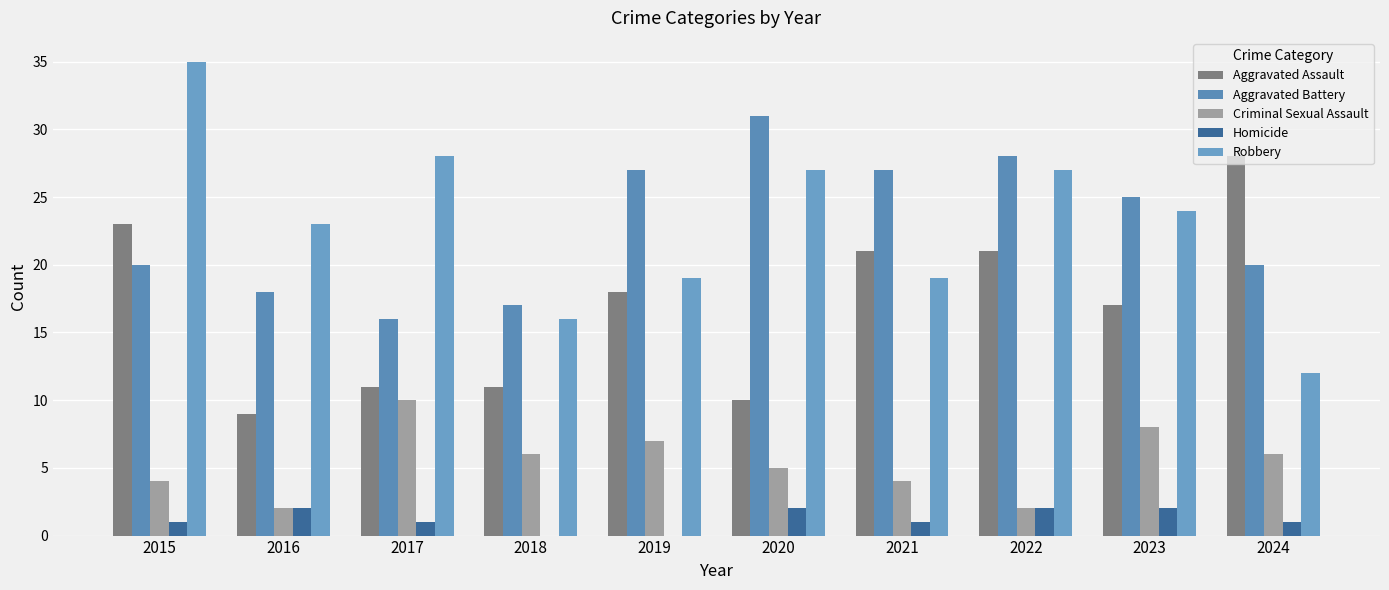

The Aggravated Battery series shows 27 at 2019. True or false?

True